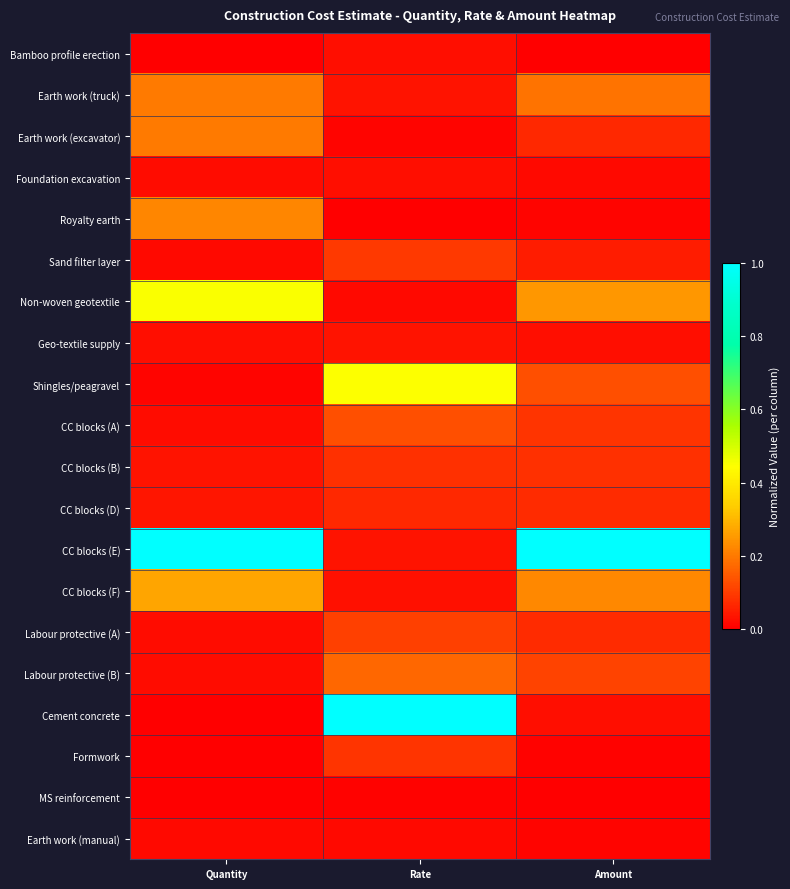

What is the spread (max minus min) of values at Amount?

1.0